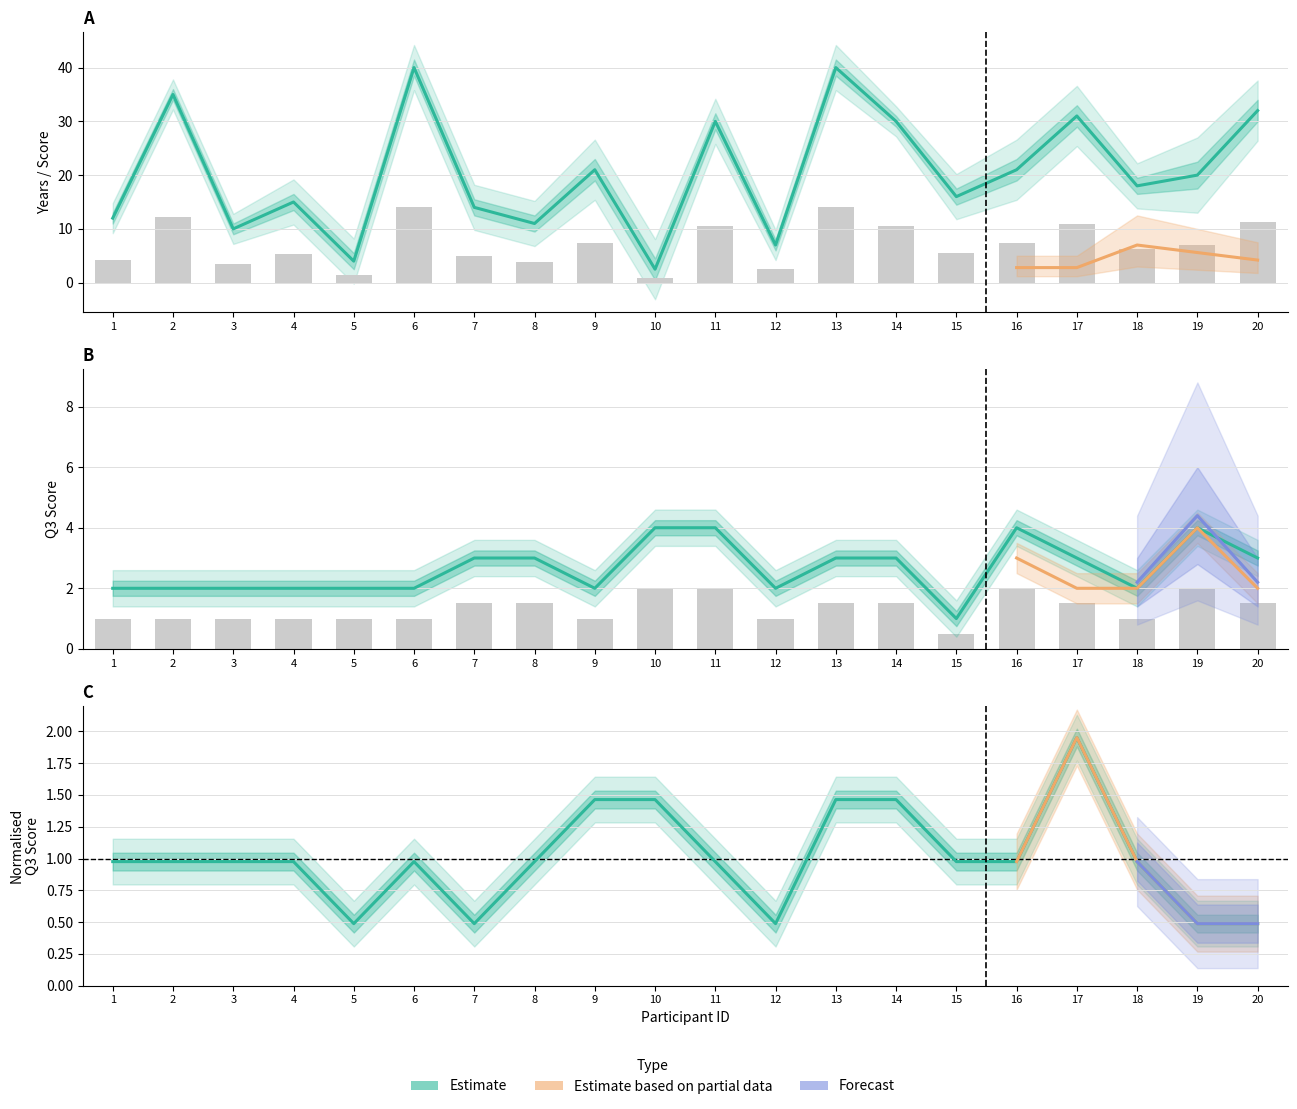

At how many categories does at least one series exceed 13?

2